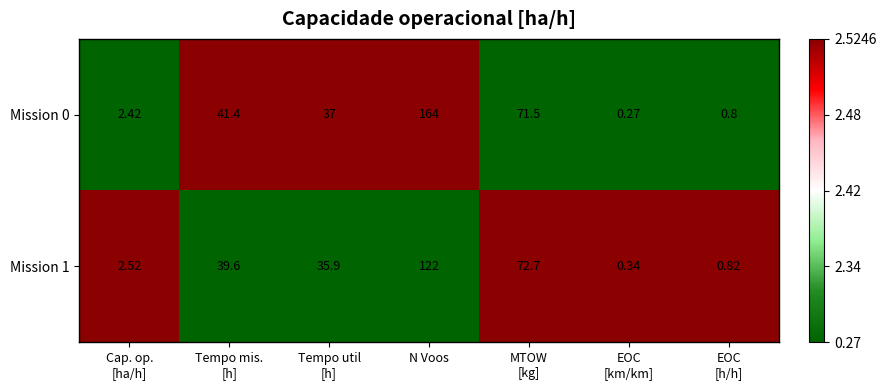

At which category is the sum across all series the highest?

N Voos